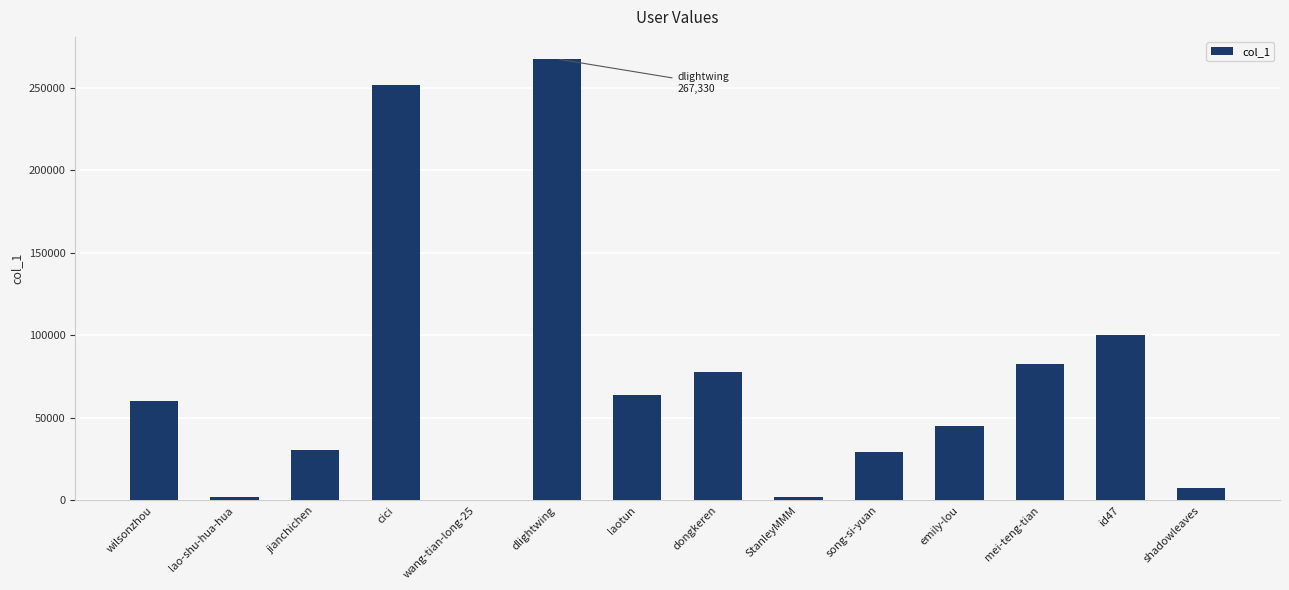

What is the sum of all values?

1019863